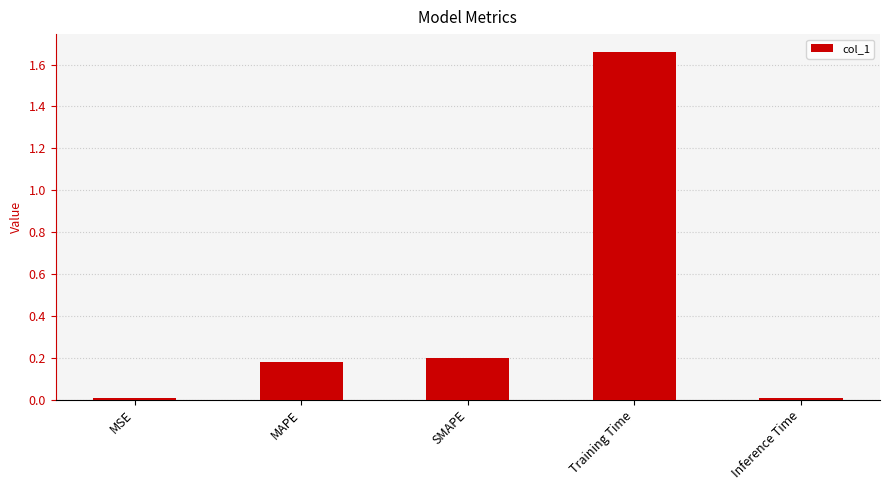

The value at SMAPE is 0.2. True or false?

True